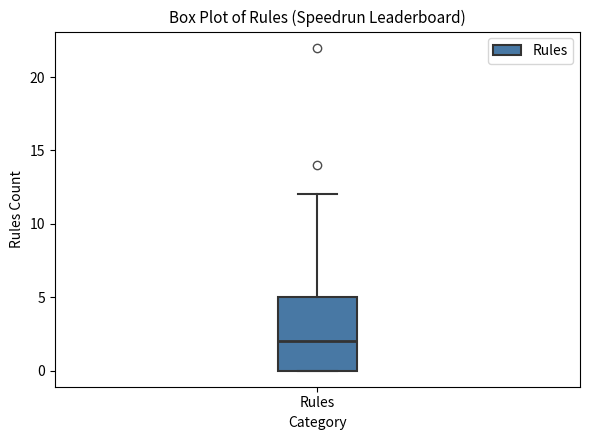

Read this box plot against the y-axis: the position of the median line, the range covered by the box, and the ends of both whiskers. The values are not printed on the chart, so give them approximately, as read against the axis.

median 2, box 0 to 5, whiskers 0 to 12